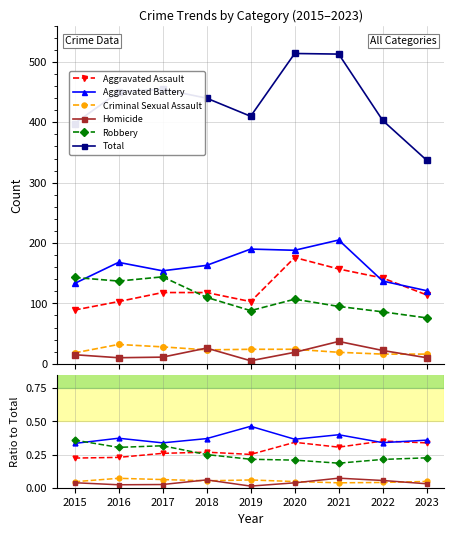

Which has a higher value, 2022 or 2023?

2022